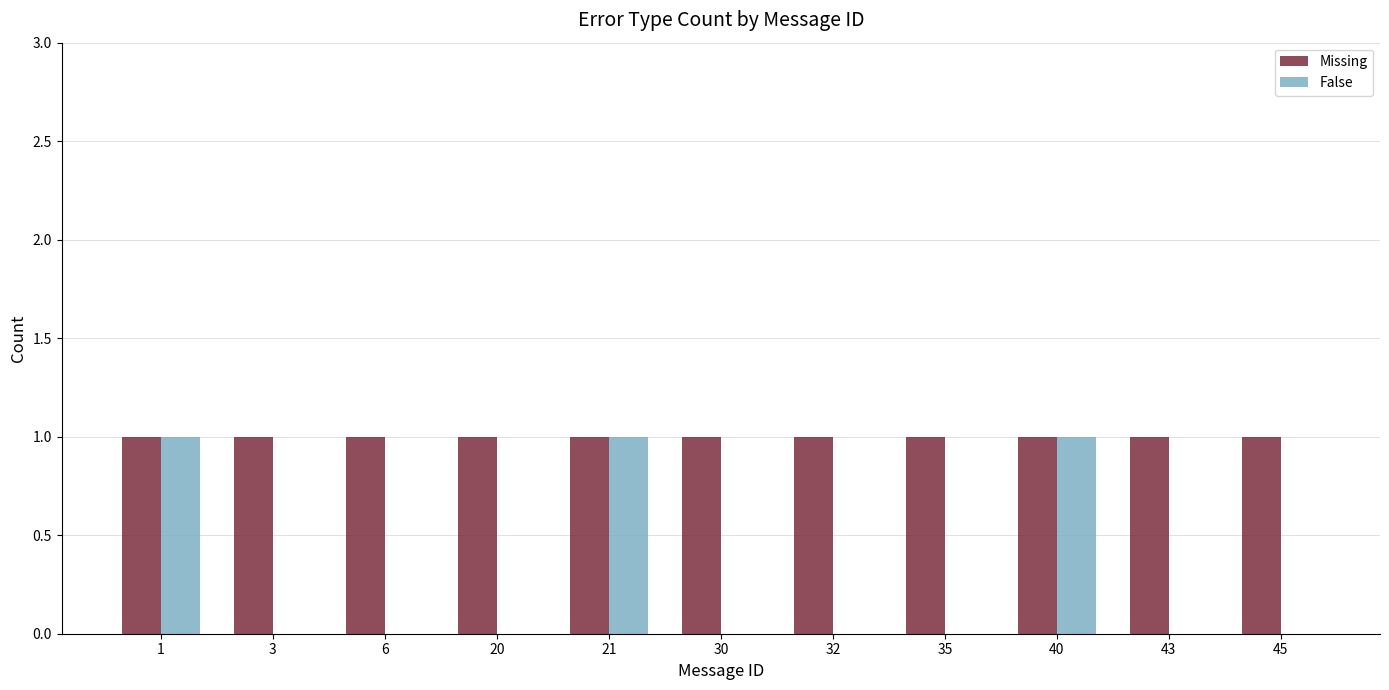

Which series has the largest total across all categories?

Missing